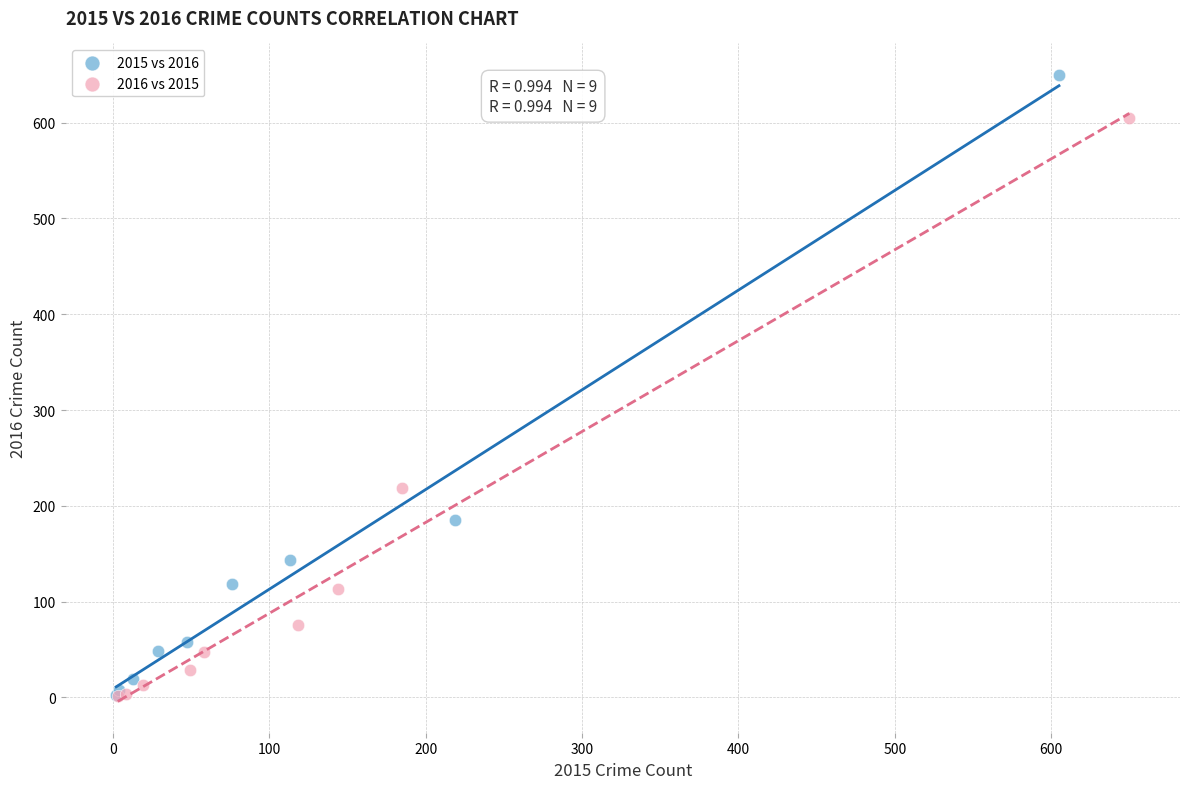

Which series contains the highest Y value?

2015 vs 2016